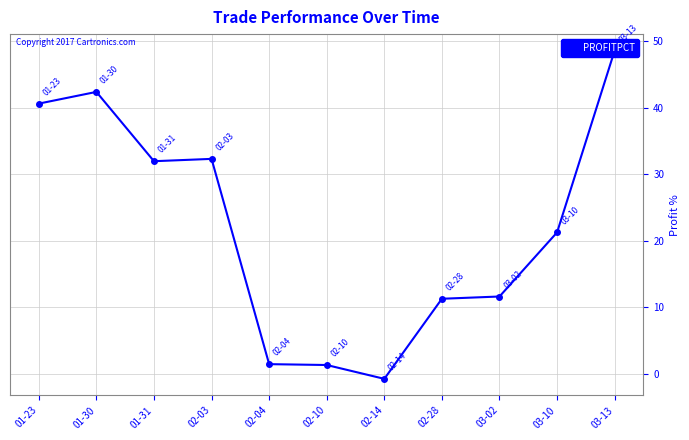

What is the difference between the values at 01-23 and 02-04?

39.2